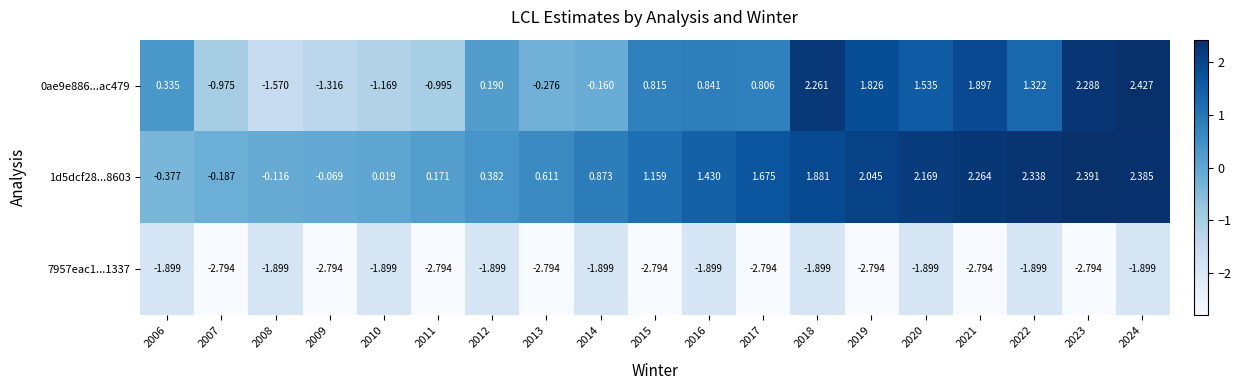

Which series has the largest total across all categories?

1d5dcf28...8603